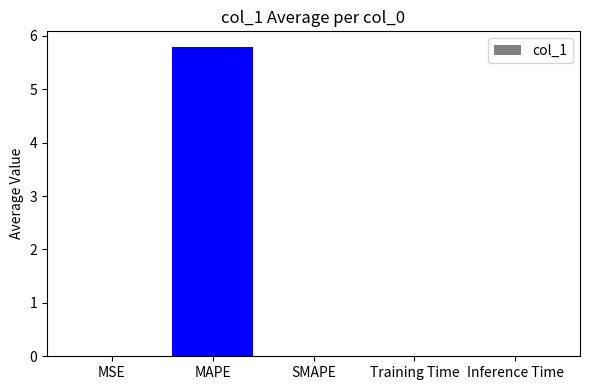

Between MAPE and MSE, which is larger?

MAPE